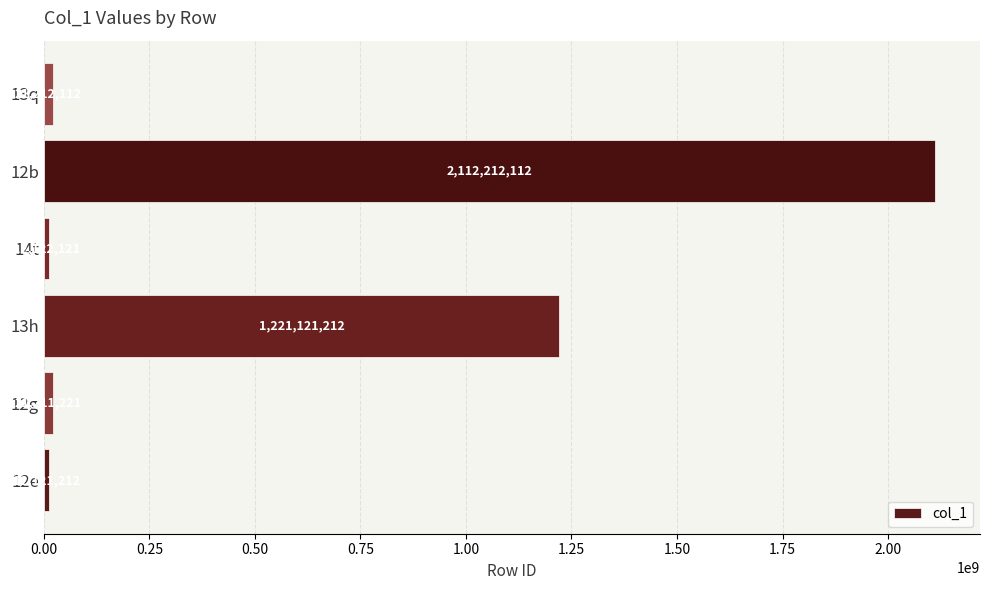

What is the maximum value shown in the chart?

2112212112